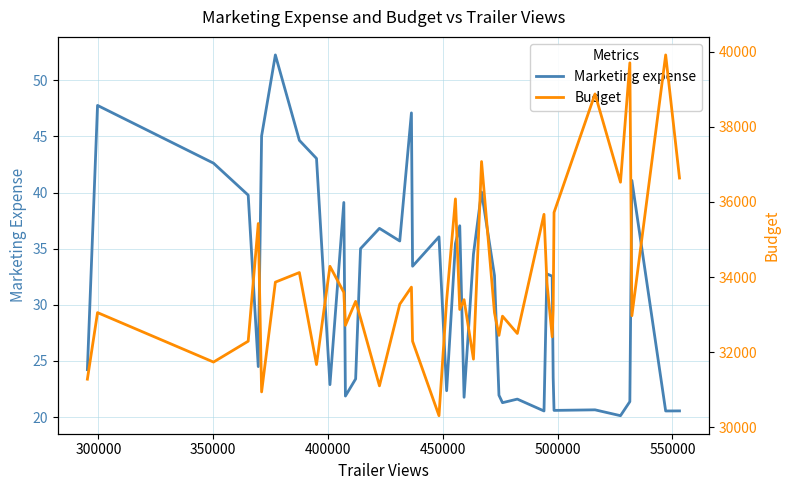

What is the minimum value for Marketing expense?

20.1